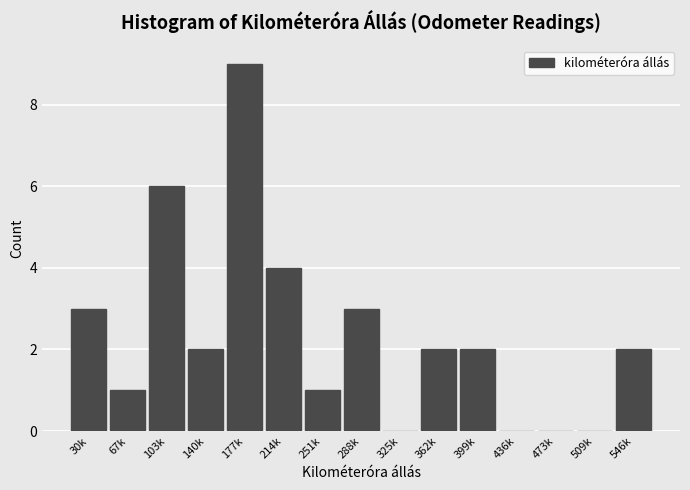

Reading left to right, list all the values displayed in this chart.

30k=3	67k=1	103k=6	140k=2	177k=9	214k=4	251k=1	288k=3	325k=0	362k=2	399k=2	436k=0	473k=0	509k=0	546k=2